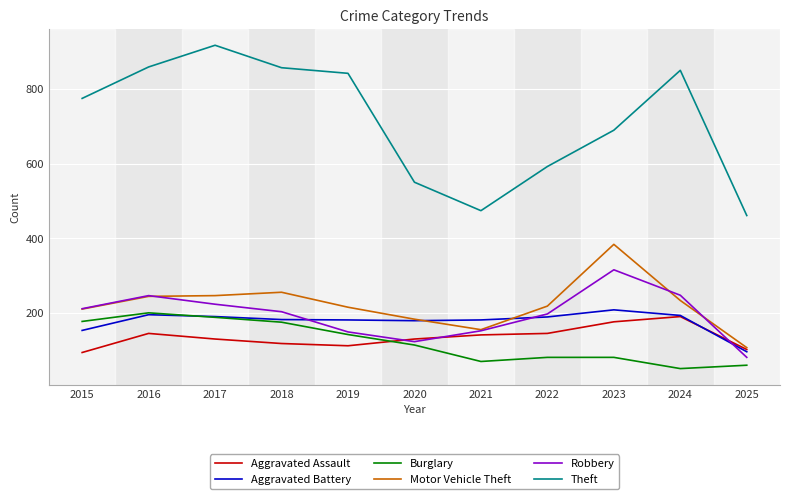

True or false: Burglary has a value of 176 at 2018.

True